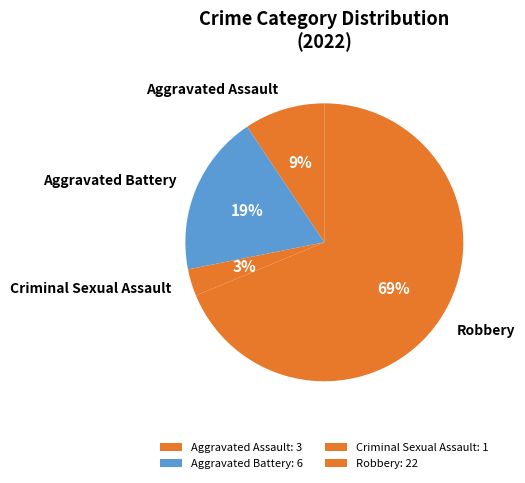

To the nearest percent, what is the combined percentage of Criminal Sexual Assault and Aggravated Battery?

22%